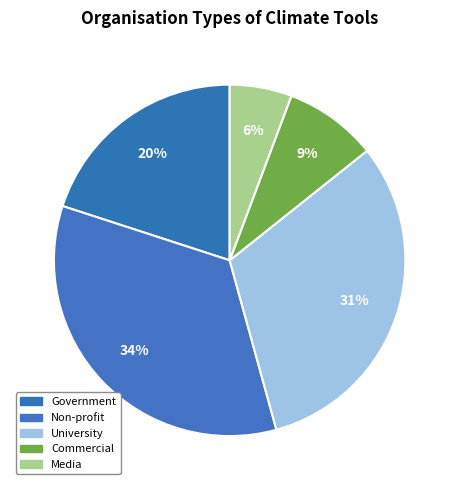

Rank the categories by value from highest to lowest.

Non-profit, University, Government, Commercial, Media